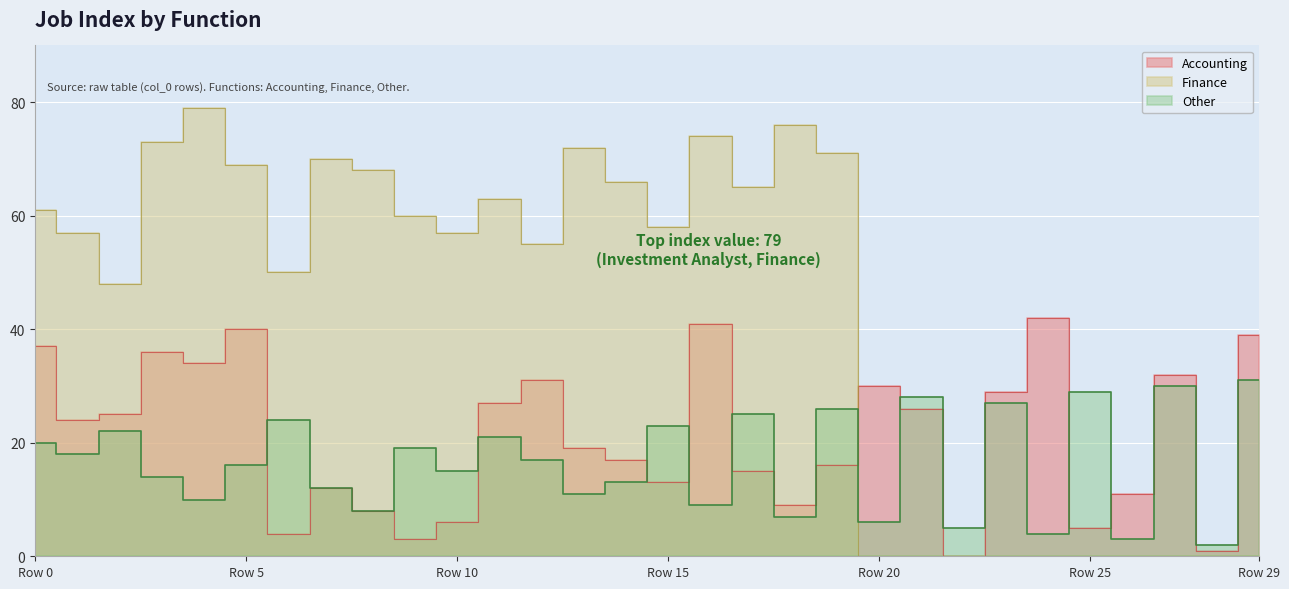

What value does the Accounting series have at 19?

16